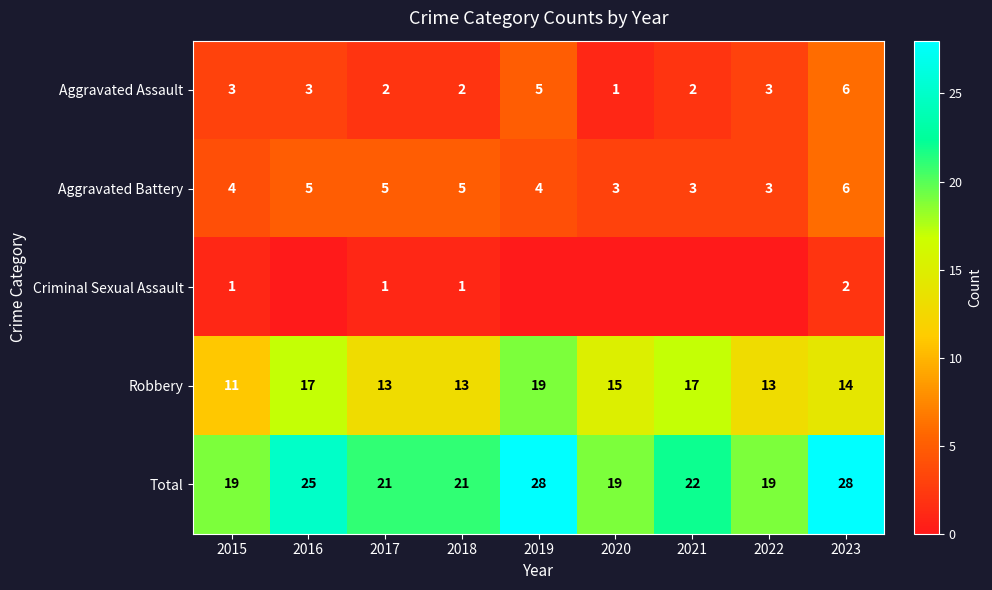

How many data points in Aggravated Assault are less than 3?

4